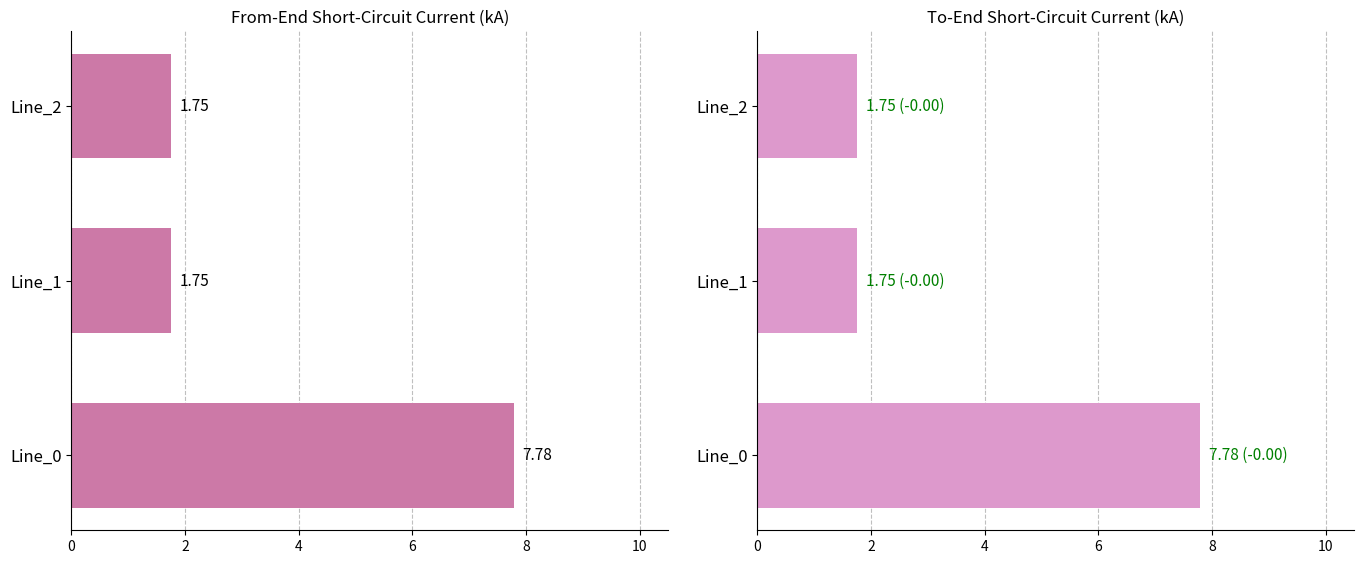

Which series has the widest spread of values?

to